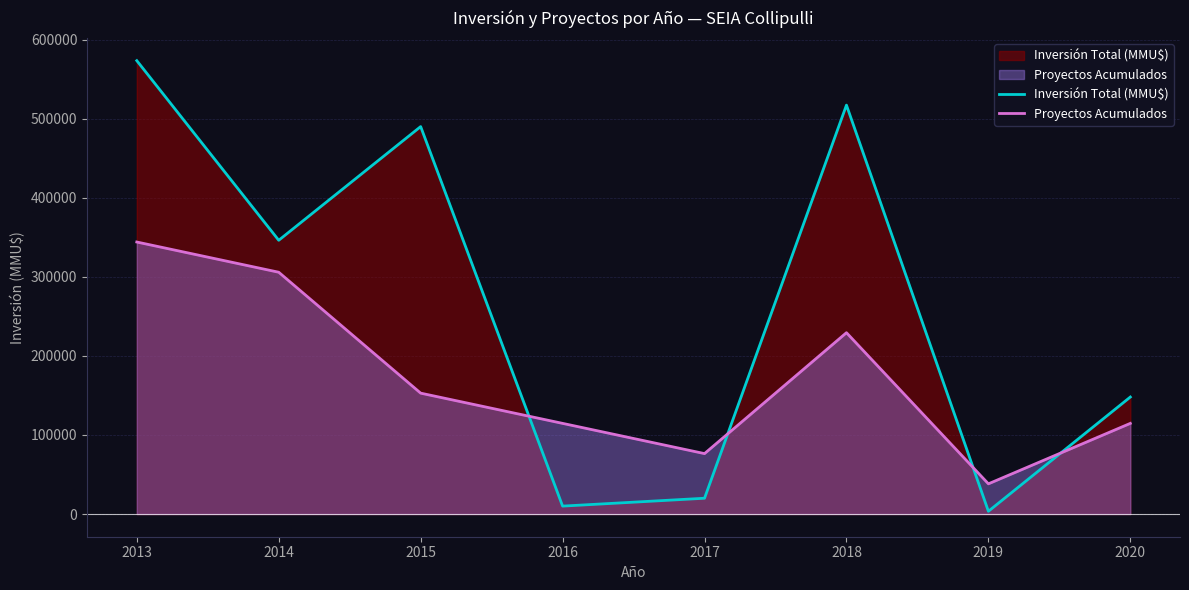

How many values in the Inversión Total (MMU$) series exceed 346250?

3